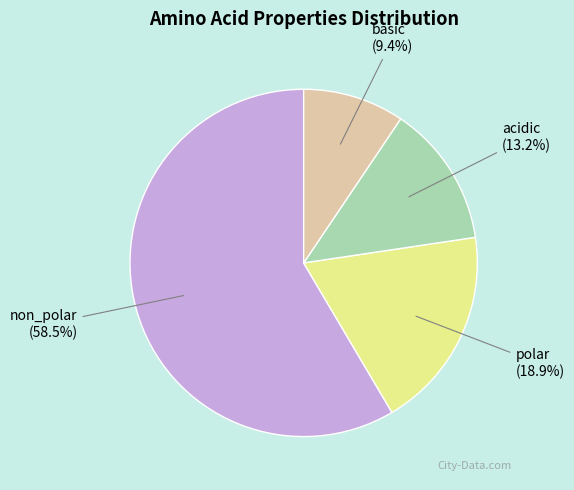

Does any single category account for the majority?

Yes